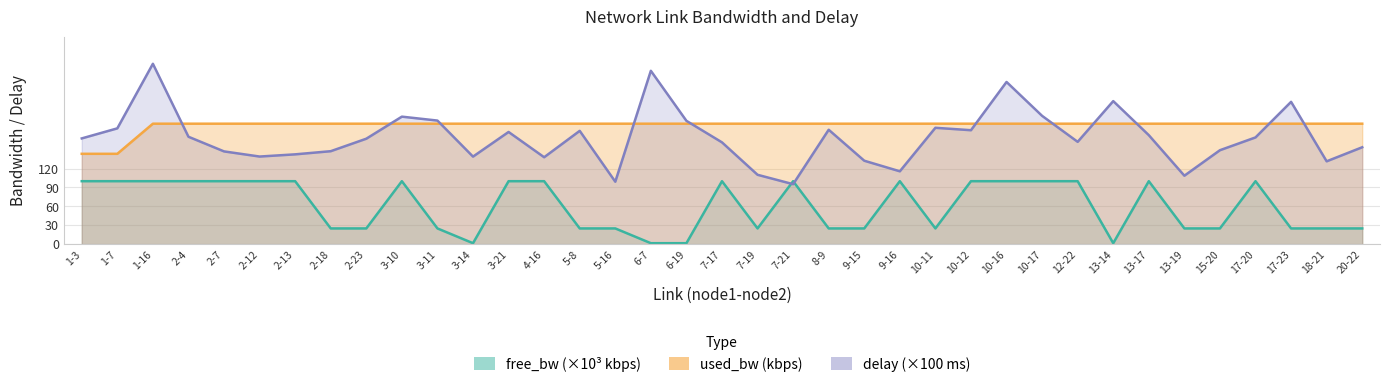

Does the chart have visible grid lines?

Yes